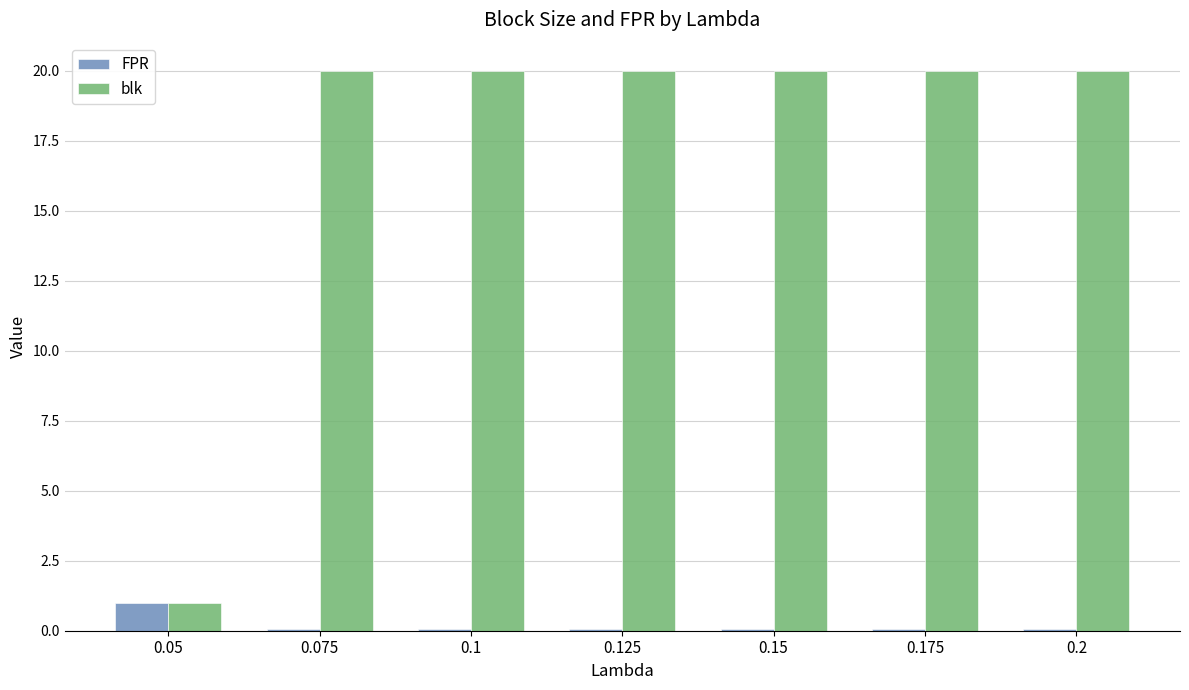

Between 0.05 and 0.075, which series saw the biggest shift?

blk